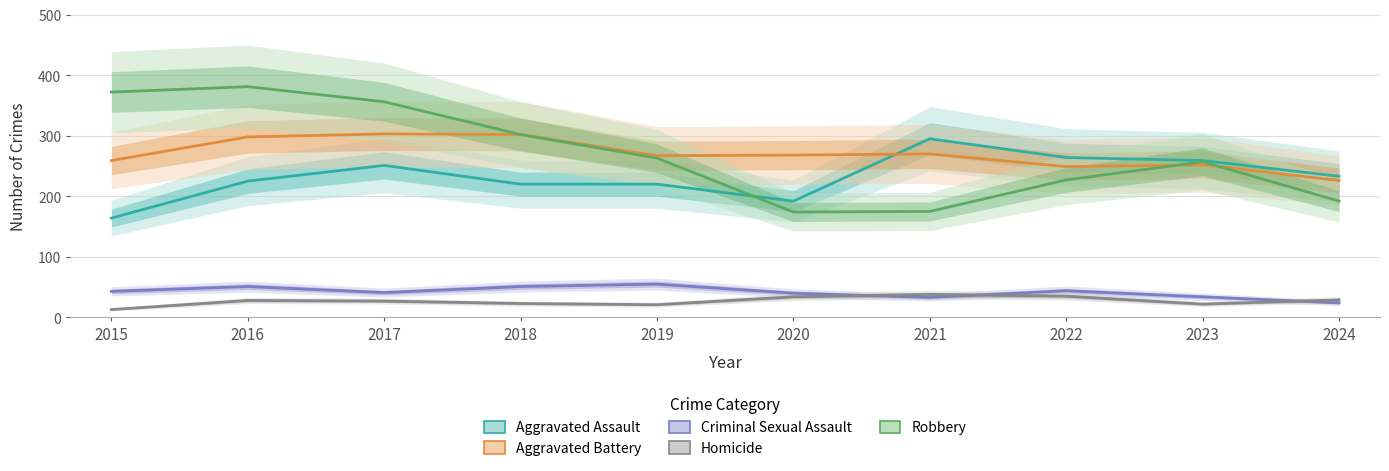

What is the value of the Aggravated Battery point at the 6th from the left?

268